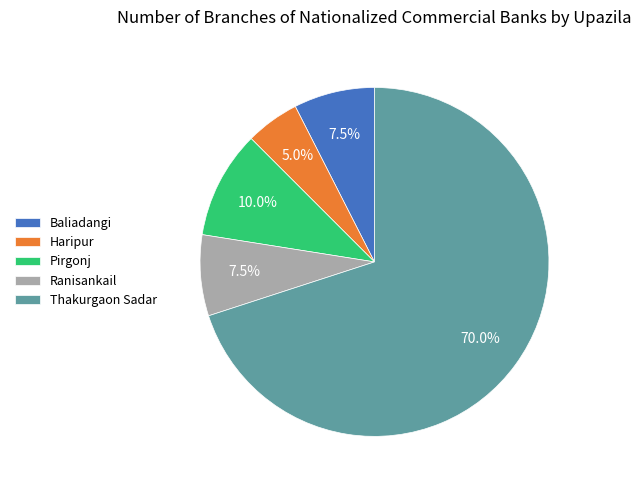

What is the largest slice in the pie chart?

Thakurgaon Sadar